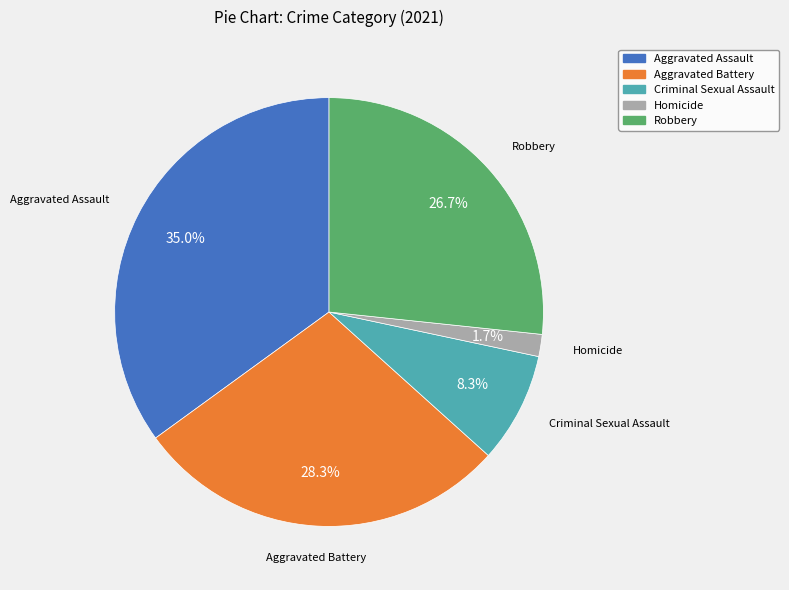

To the nearest percent, what portion does Aggravated Assault represent?

35%